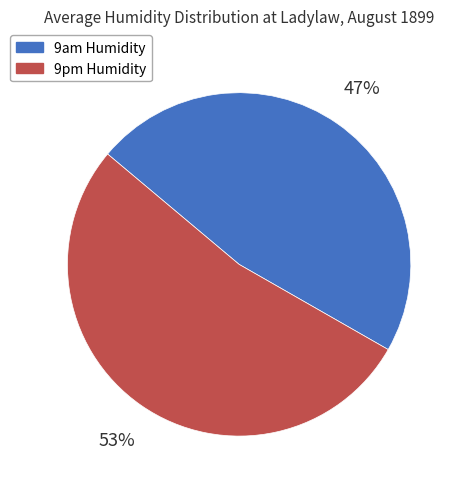

The 9pm Humidity slice represents 66% of the pie. True or false?

False